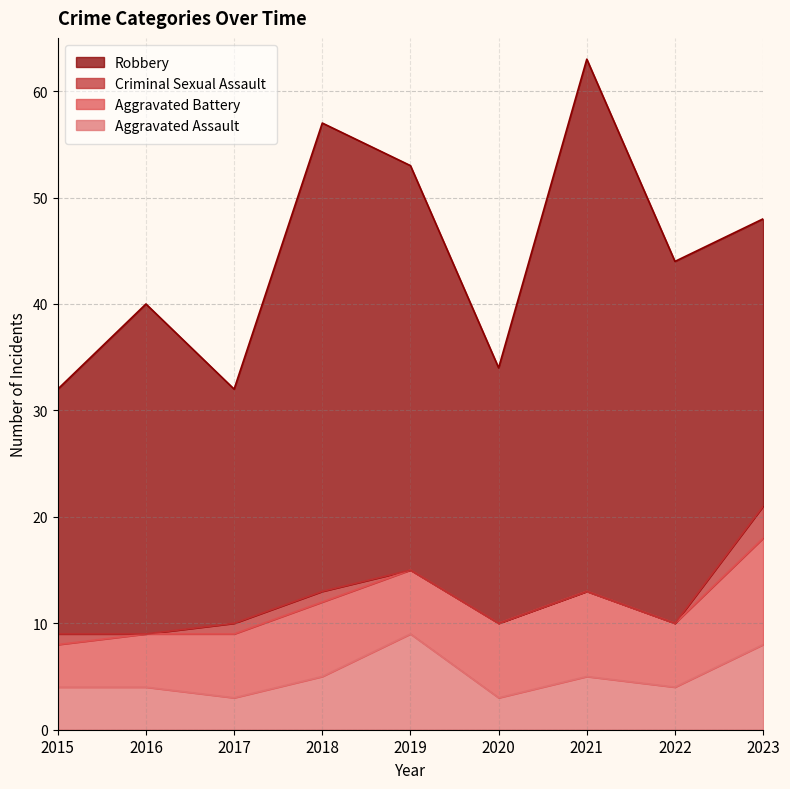

Reading right to left, transcribe all the data shown in this chart.

Aggravated Assault: 2023=8	2022=4	2021=5	2020=3	2019=9	2018=5	2017=3	2016=4	2015=4
Aggravated Battery: 2023=10	2022=6	2021=8	2020=7	2019=6	2018=7	2017=6	2016=5	2015=4
Criminal Sexual Assault: 2023=3	2022=0	2021=0	2020=0	2019=0	2018=1	2017=1	2016=0	2015=1
Robbery: 2023=27	2022=34	2021=50	2020=24	2019=38	2018=44	2017=22	2016=31	2015=23